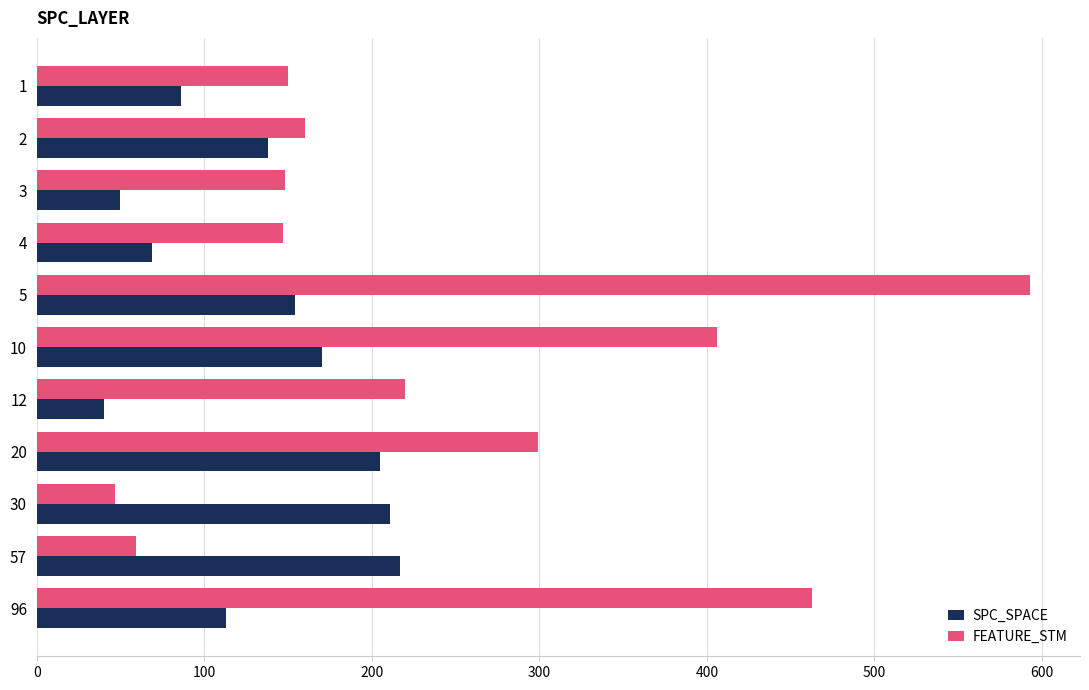

What is the smallest value displayed?

40